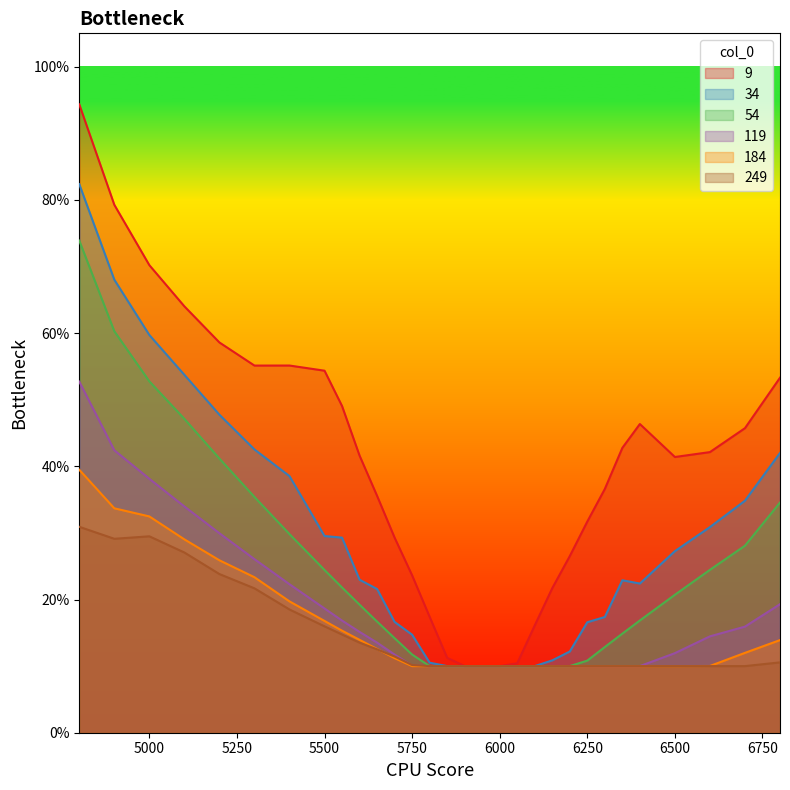

Is the value of 9 at 10 greater than the value of 184 at 29?

Yes